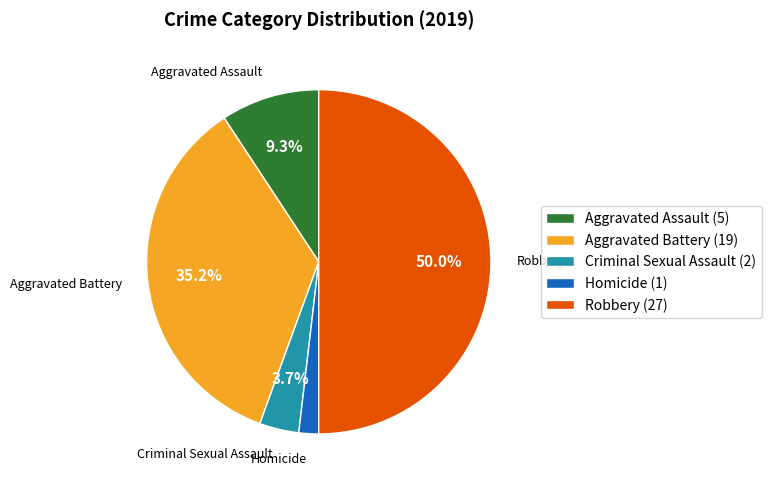

Is it true that Aggravated Battery is 49% of the pie?

False